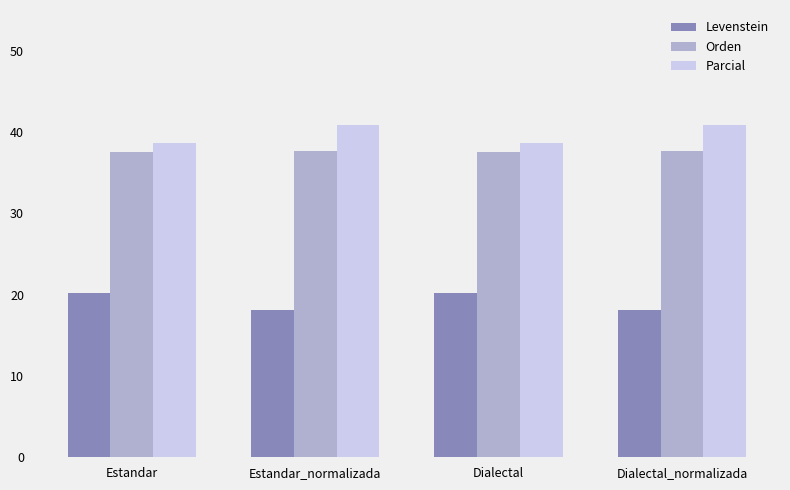

What position from the right is Estandar_normalizada?

3